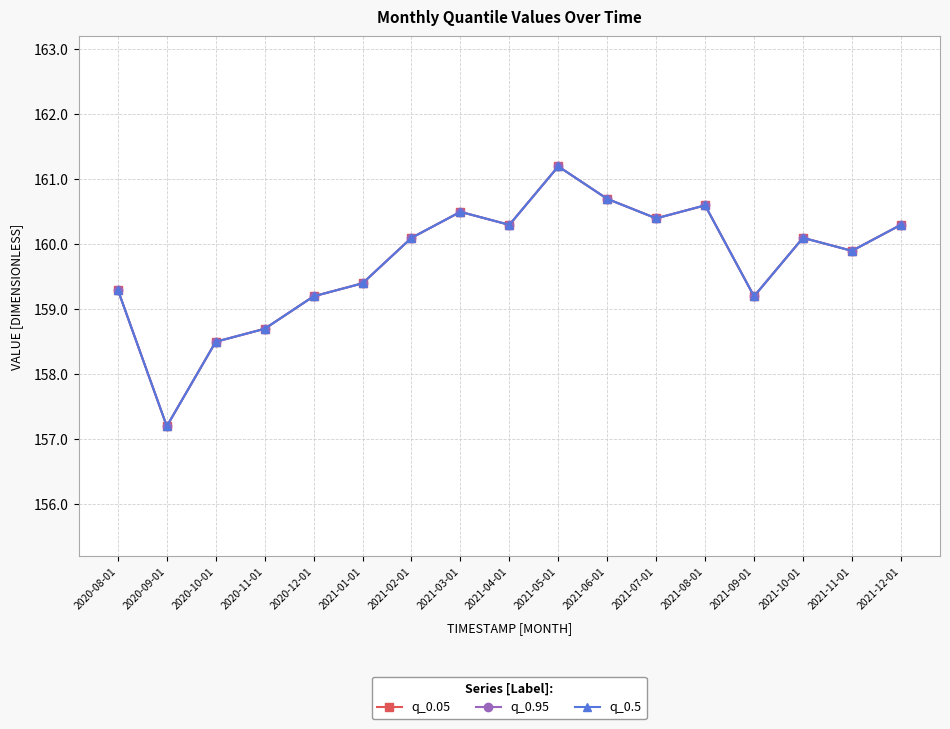

What position from the right is 2021-10-01?

3